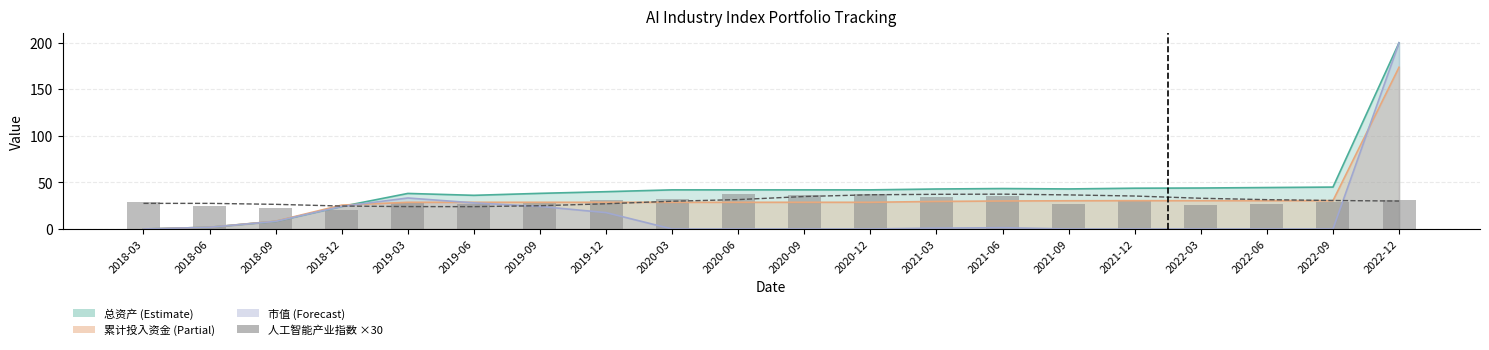

What is the spread (max minus min) of values at 2021-06?

2.0